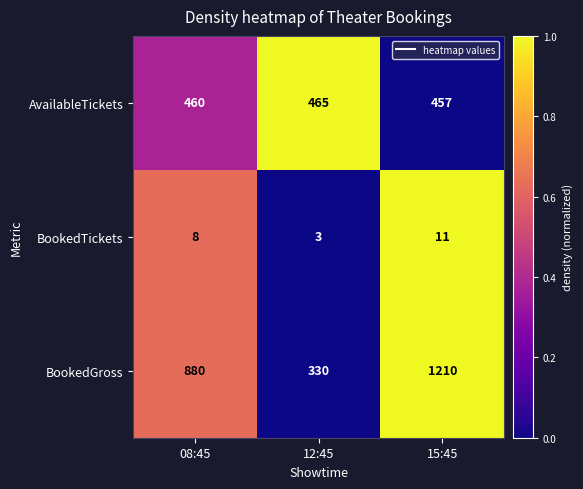

What is the maximum value for BookedTickets?

11